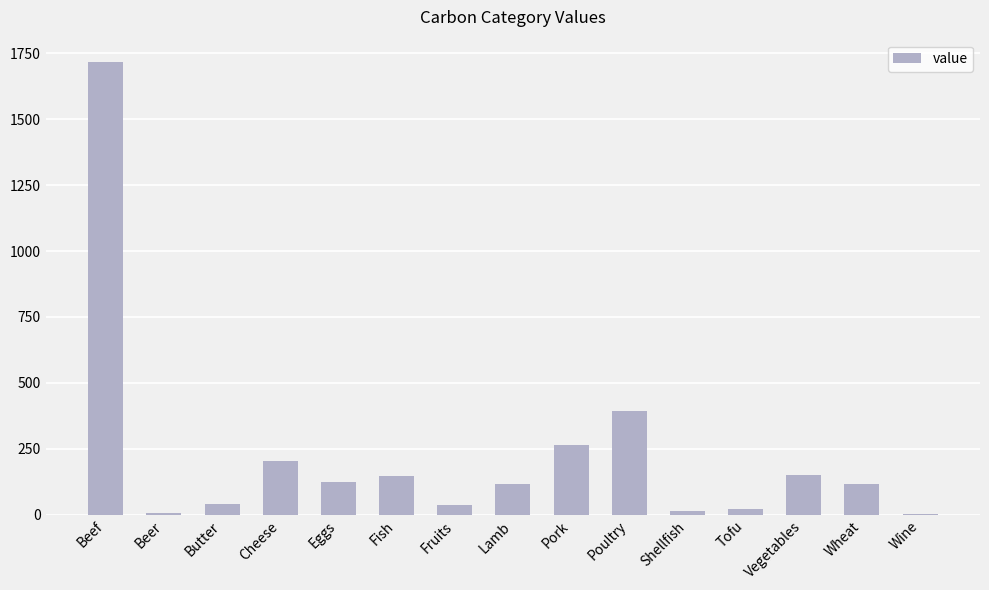

What is the sum of the values at Lamb and Cheese?

322.1